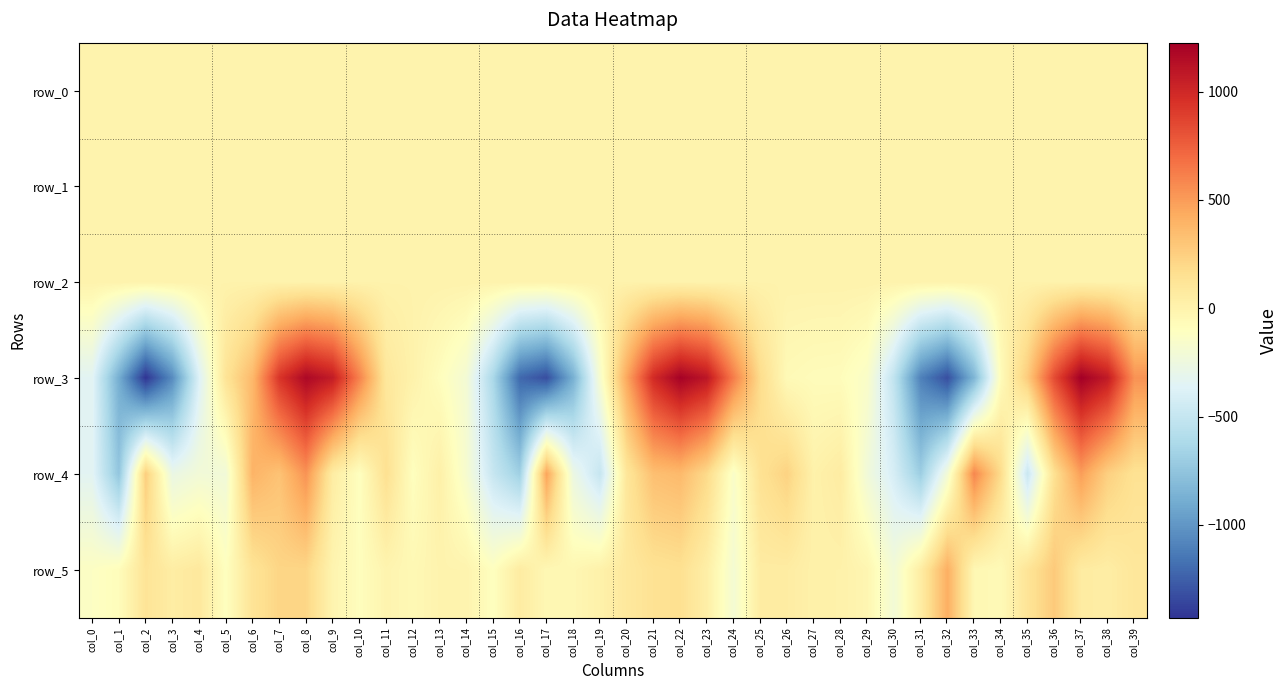

Reading left to right, what are all the values shown in this chart?

row_0: col_0=-0.0	col_1=0.1	col_2=0.4	col_3=-0.1	col_4=0.2	col_5=0.2	col_6=0.1	col_7=0.1	col_8=0.1	col_9=0.1	col_10=-0.0	col_11=-0.0	col_12=-0.2	col_13=-0.1	col_14=-0.1	col_15=0.1	col_16=0.1	col_17=0.5	col_18=0.1	col_19=0.1	col_20=0.3	col_21=0.2	col_22=0.2	col_23=0.1	col_24=0.0	col_25=-0.1	col_26=0.0	col_27=-0.1	col_28=-0.1	col_29=-0.0	col_30=0.1	col_31=0.1	col_32=0.4	col_33=0.2	col_34=0.4	col_35=0.1	col_36=0.1	col_37=0.2	col_38=-0.0	col_39=0.0
row_1: col_0=0.0	col_1=-0.1	col_2=-0.6	col_3=-1.0	col_4=-1.0	col_5=-0.9	col_6=-0.9	col_7=-1.0	col_8=-0.8	col_9=-0.4	col_10=0.0	col_11=0.2	col_12=0.1	col_13=0.1	col_14=0.1	col_15=0.0	col_16=-0.4	col_17=-0.8	col_18=-1.0	col_19=-1.0	col_20=-1.0	col_21=-1.0	col_22=-0.8	col_23=-0.5	col_24=-0.1	col_25=0.1	col_26=0.1	col_27=0.1	col_28=0.1	col_29=0.0	col_30=0.0	col_31=-0.3	col_32=-0.7	col_33=-1.1	col_34=-1.0	col_35=-0.8	col_36=-1.0	col_37=-0.9	col_38=-0.5	col_39=-0.1
row_2: col_0=0.6	col_1=0.4	col_2=0.6	col_3=1.2	col_4=1.3	col_5=1.1	col_6=1.1	col_7=1.3	col_8=0.9	col_9=0.5	col_10=0.4	col_11=0.7	col_12=0.9	col_13=0.9	col_14=0.8	col_15=0.4	col_16=0.5	col_17=0.9	col_18=1.2	col_19=1.3	col_20=1.3	col_21=1.2	col_22=0.9	col_23=0.6	col_24=0.4	col_25=0.7	col_26=0.8	col_27=1.0	col_28=1.0	col_29=0.7	col_30=0.4	col_31=0.5	col_32=0.9	col_33=1.3	col_34=1.1	col_35=1.2	col_36=1.3	col_37=0.9	col_38=0.5	col_39=0.4
row_3: col_0=-342.3	col_1=-884.7	col_2=-1428.7	col_3=-1053.5	col_4=-380.1	col_5=124.9	col_6=366.3	col_7=937.1	col_8=1176.9	col_9=1067.0	col_10=604.1	col_11=93.6	col_12=5.1	col_13=-89.3	col_14=-199.6	col_15=-628.3	col_16=-1209.4	col_17=-1324.3	col_18=-874.2	col_19=-173.8	col_20=449.3	col_21=990.1	col_22=1211.8	col_23=1096.9	col_24=626.0	col_25=178.8	col_26=-58.6	col_27=-76.4	col_28=-81.1	col_29=-144.6	col_30=-522.8	col_31=-1099.1	col_32=-1321.2	col_33=-840.5	col_34=-75.9	col_35=271.7	col_36=837.6	col_37=1225.9	col_38=1073.5	col_39=536.6
row_4: col_0=-340.4	col_1=-744.3	col_2=257.3	col_3=-275.8	col_4=-214.6	col_5=-219.2	col_6=391.2	col_7=314.9	col_8=535.5	col_9=51.0	col_10=-102.5	col_11=150.5	col_12=-97.6	col_13=21.1	col_14=-176.2	col_15=-488.1	col_16=-681.1	col_17=462.5	col_18=-264.9	col_19=-495.2	col_20=102.2	col_21=333.6	col_22=361.3	col_23=190.9	col_24=-146.5	col_25=141.7	col_26=232.8	col_27=10.9	col_28=57.5	col_29=-223.2	col_30=-413.5	col_31=-695.6	col_32=-205.6	col_33=587.3	col_34=180.0	col_35=-477.7	col_36=149.0	col_37=491.5	col_38=246.6	col_39=140.7
row_5: col_0=-122.5	col_1=-80.1	col_2=123.0	col_3=50.6	col_4=84.5	col_5=-102.9	col_6=125.9	col_7=216.3	col_8=213.1	col_9=-13.8	col_10=-91.5	col_11=-12.6	col_12=-45.9	col_13=-5.4	col_14=-9.0	col_15=-102.4	col_16=60.2	col_17=-39.2	col_18=-34.2	col_19=13.5	col_20=87.4	col_21=138.1	col_22=153.0	col_23=32.8	col_24=-192.7	col_25=57.9	col_26=56.1	col_27=14.4	col_28=12.3	col_29=-24.0	col_30=-209.2	col_31=49.1	col_32=415.6	col_33=-38.1	col_34=-59.9	col_35=120.5	col_36=277.5	col_37=61.4	col_38=44.9	col_39=99.4